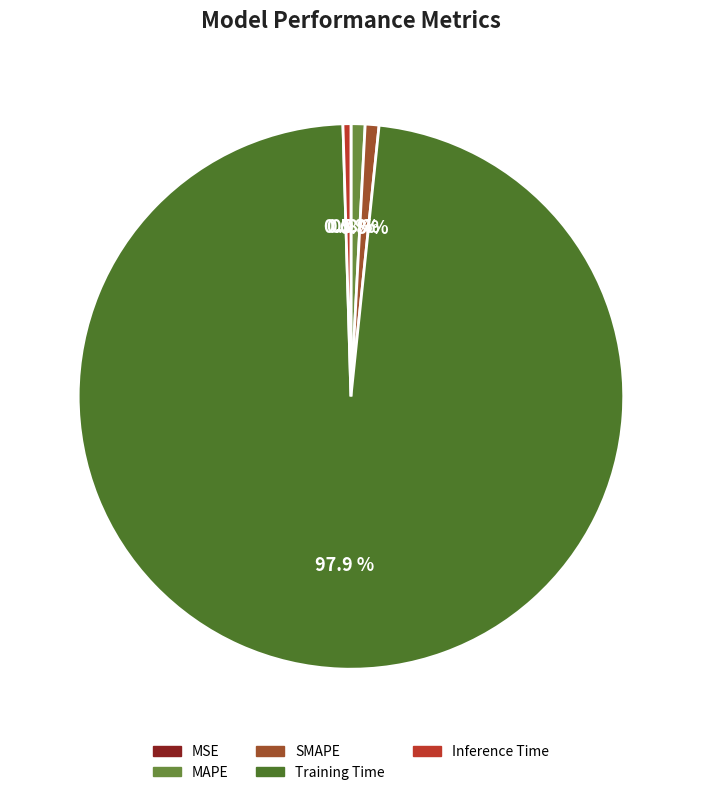

Does MAPE account for over 50% of the chart?

No